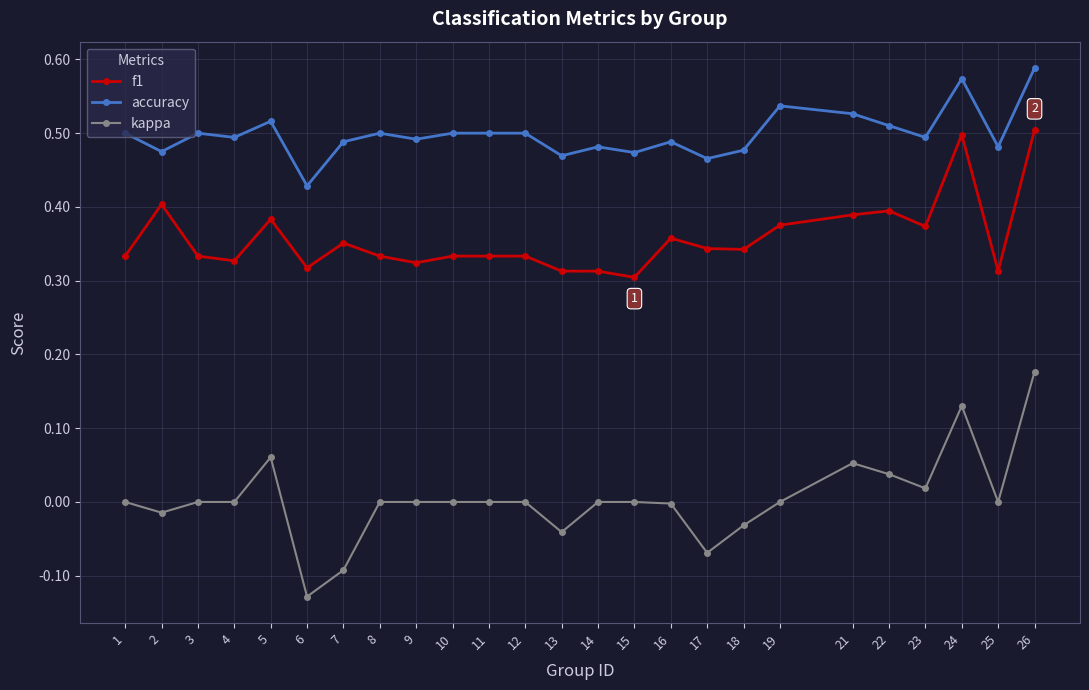

What are all the series names shown in the legend?

f1, accuracy, kappa